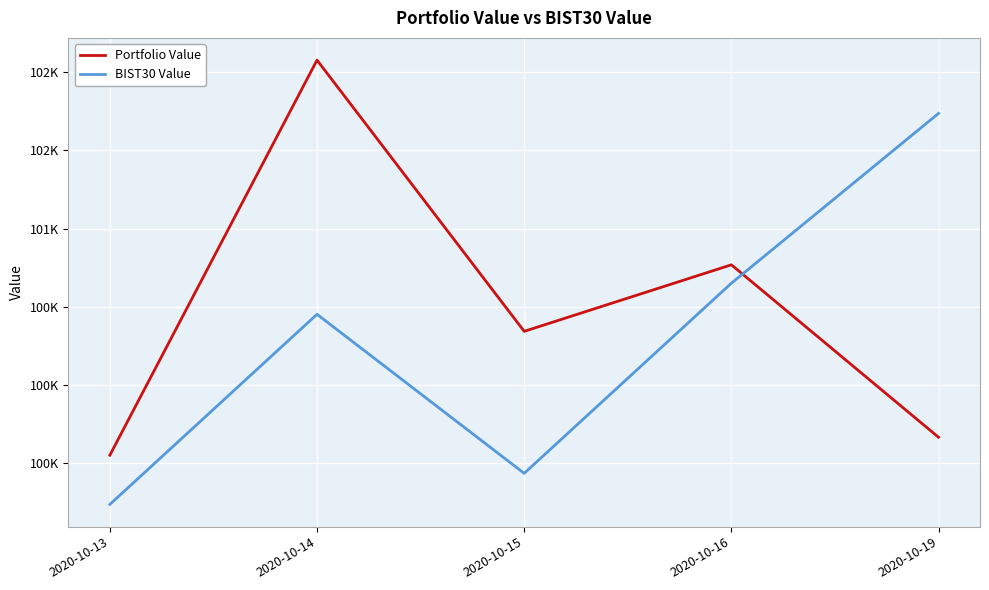

Where is Portfolio Value nearest to the value 100813?

2020-10-16